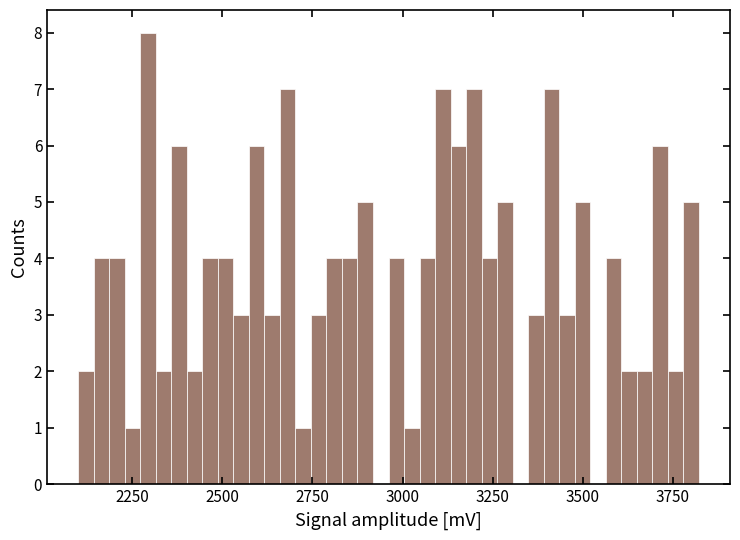

Around what value on the x-axis is the tallest bar? Give the approximate position of its centre, as read against the axis.

2300